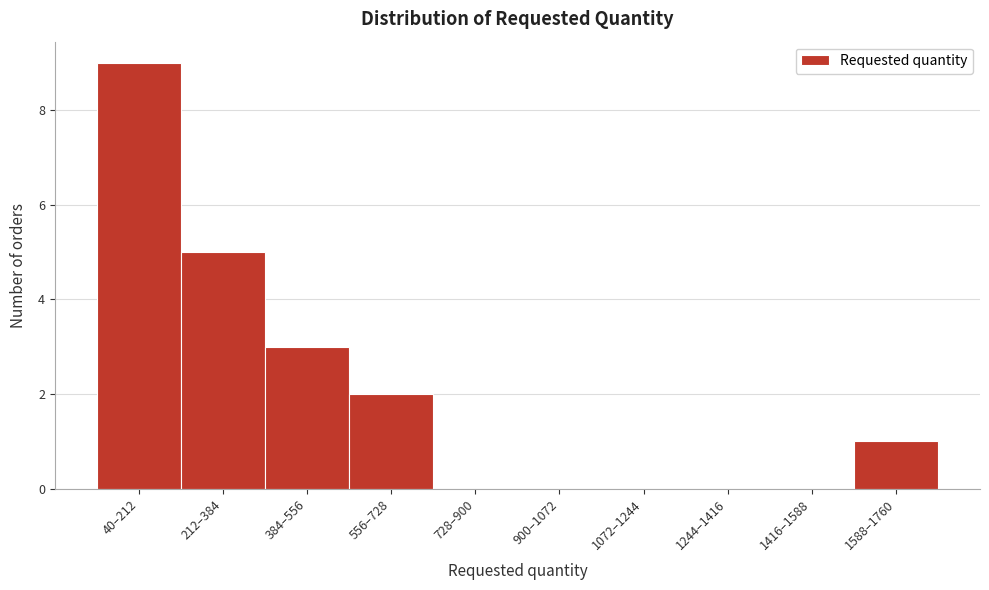

Reading left to right, what are all the values shown in this chart?

40–212=9	212–384=5	384–556=3	556–728=2	728–900=0	900–1072=0	1072–1244=0	1244–1416=0	1416–1588=0	1588–1760=1